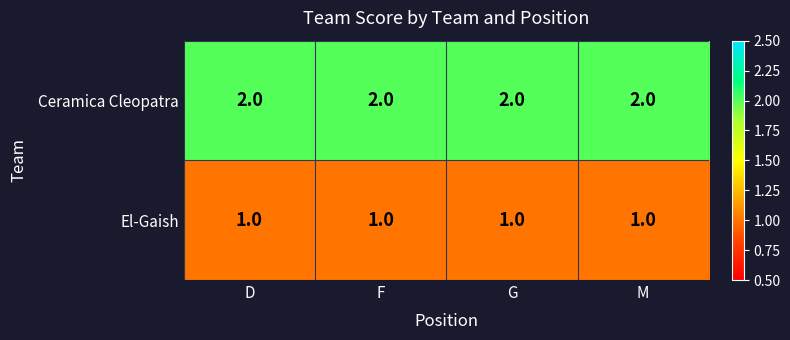

List the series in order of their peak value, highest first.

Ceramica Cleopatra, El-Gaish